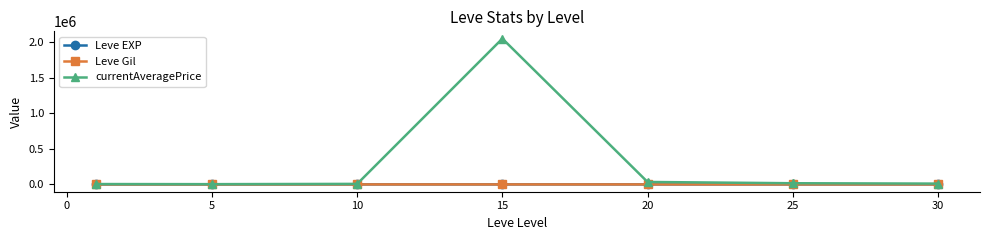

Which series has the largest total across all categories?

currentAveragePrice